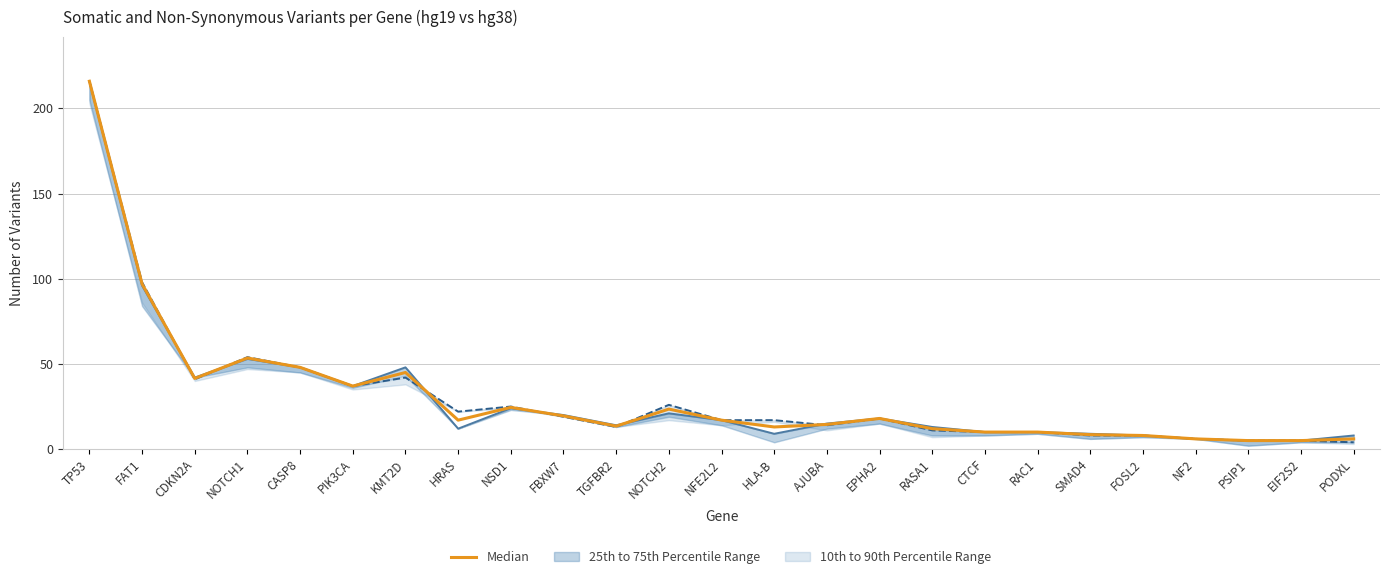

True or false: Median (hg19+hg38 somatic) has more than 2 interior local peaks.

True